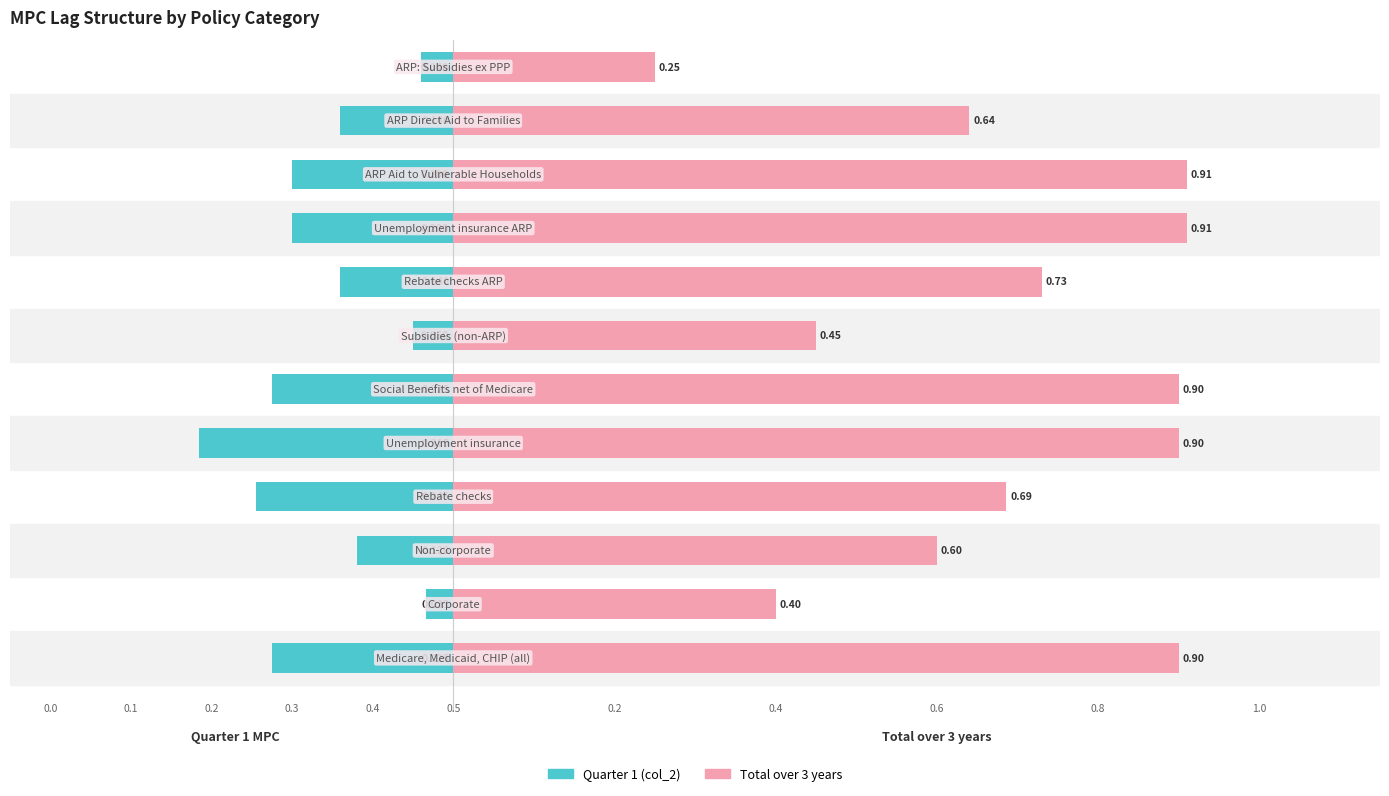

Are the bars grouped side by side (vs. stacked)?

Yes